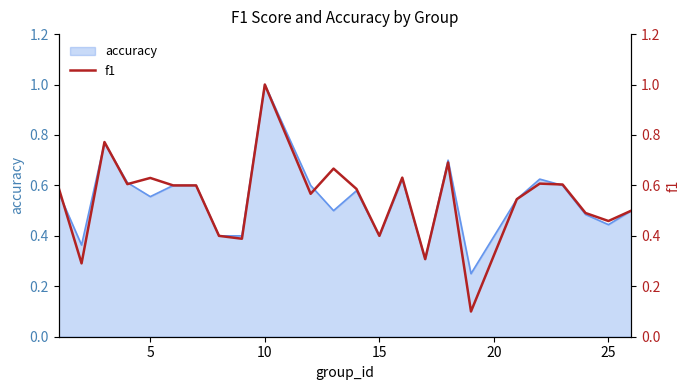

Is it true that accuracy equals 1.0 at 10?

True